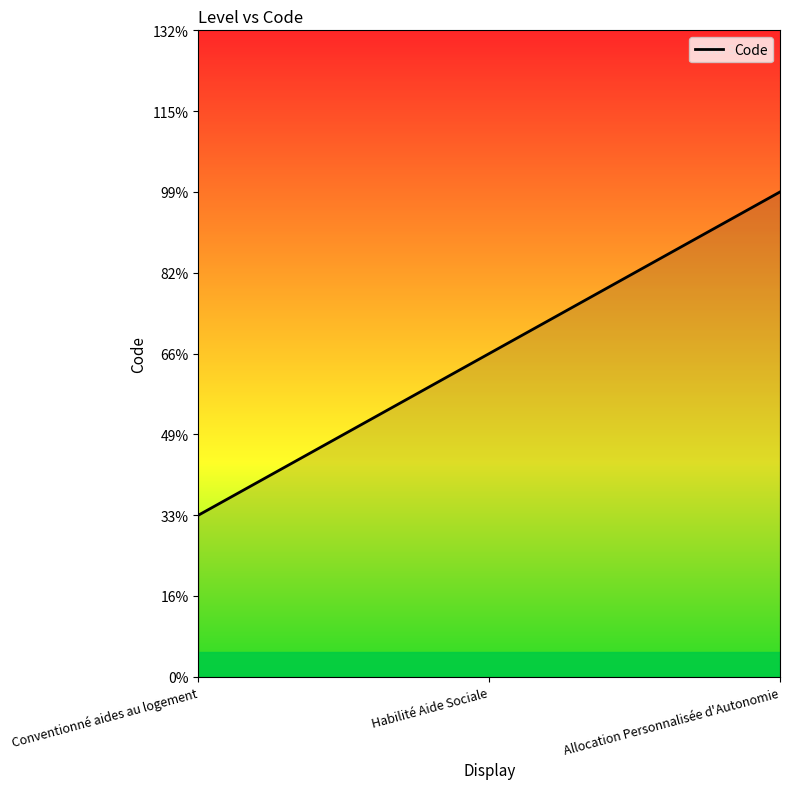

Does the chart display data point markers on the line(s)?

No